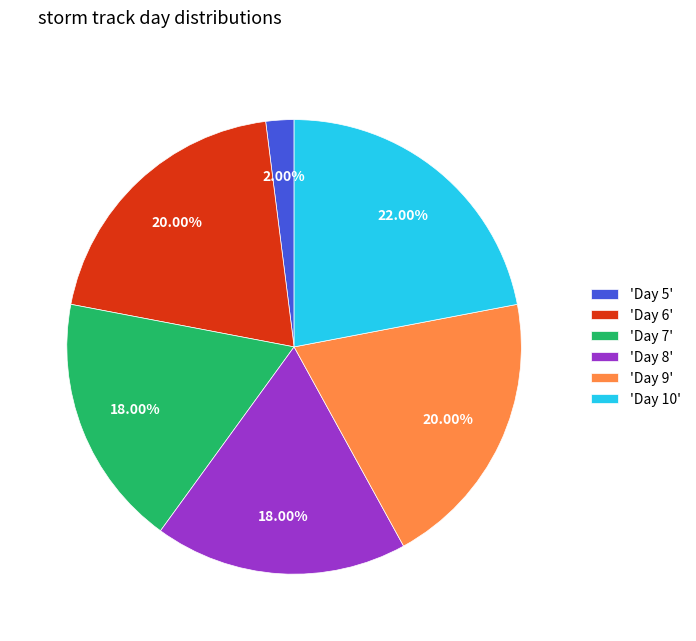

Count the number of slices in the pie.

6